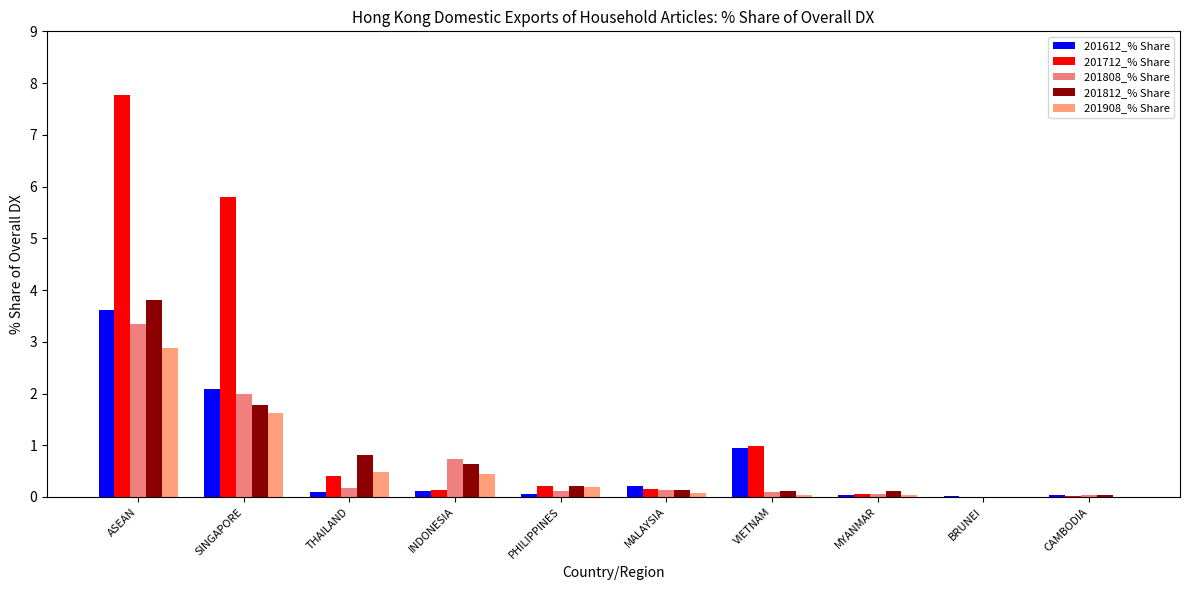

How many data points in 201808_% Share are above 0?

9